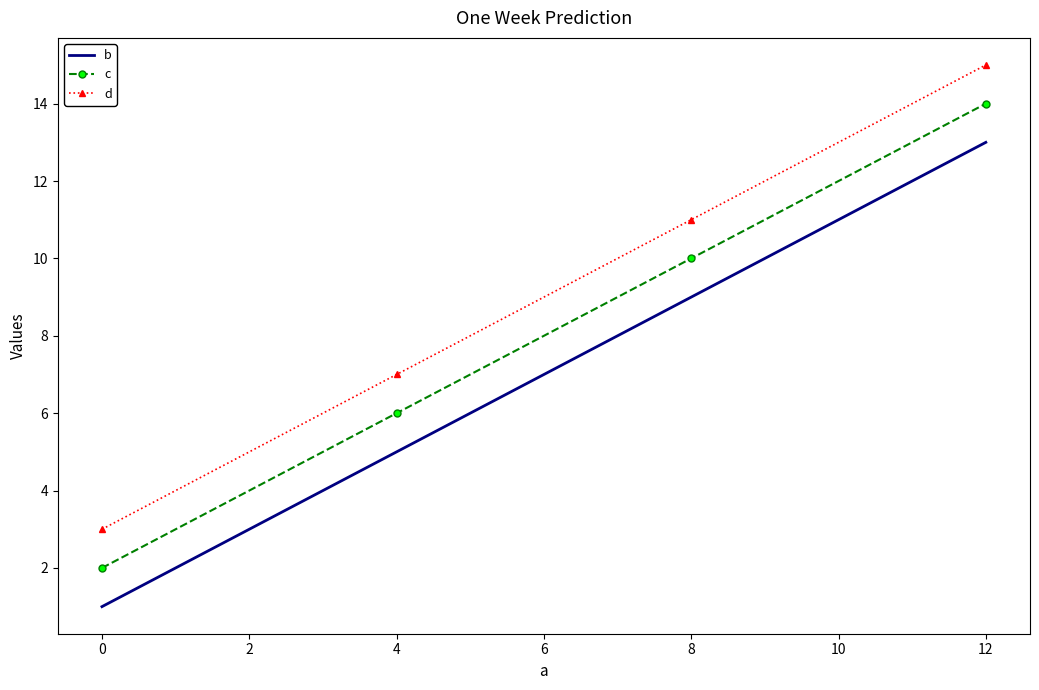

At which category is the sum across all series the highest?

12